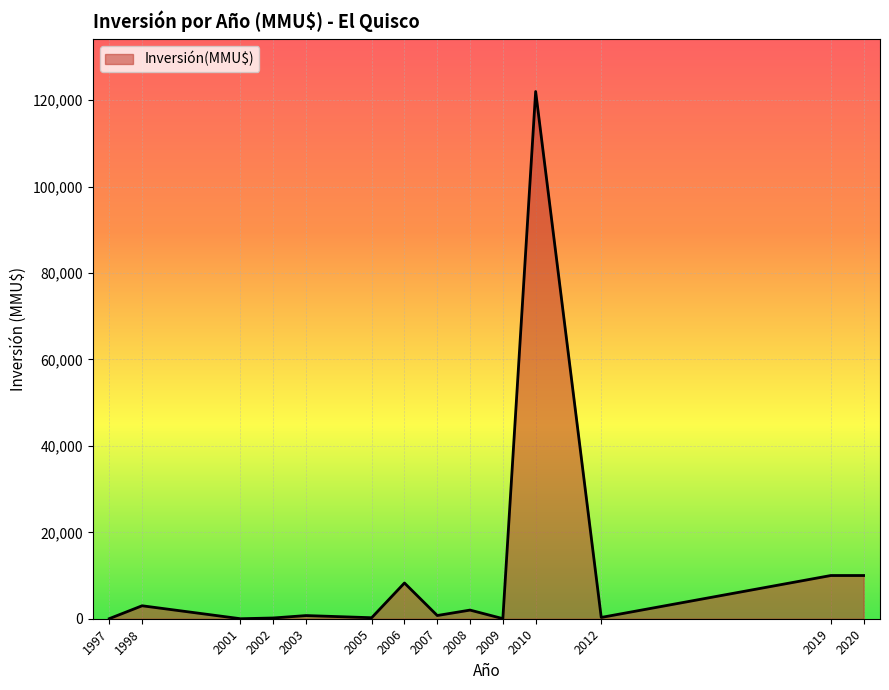

Is it true that the value at 2019 is 10000?

True